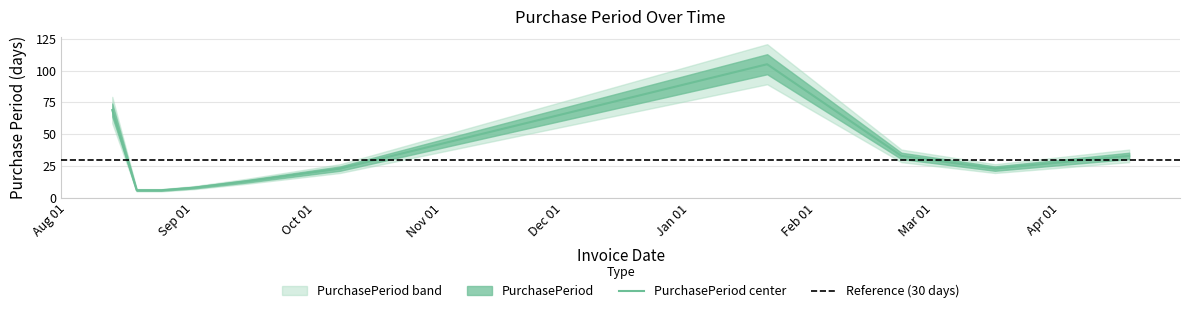

What is the sum of the values at 2016-01-20 and 2015-09-01?

113